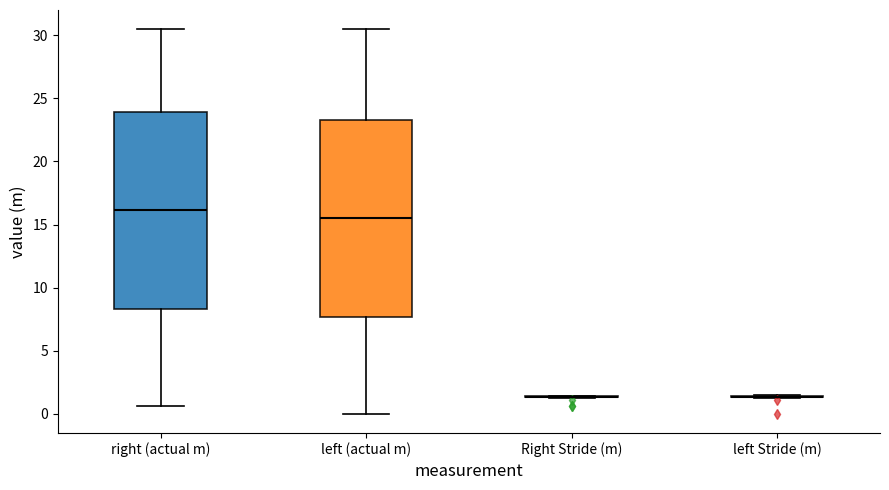

Reading left to right, transcribe this box plot: for each box, give where its median line is, the range the box spans, and where its two whiskers end, as read against the y-axis. The values are not printed on the chart, so give them approximately, as read against the axis.

right (actual m): median 16.0, box 8.5 to 24.0, whiskers 0.5 to 30.5
left (actual m): median 15.5, box 7.5 to 23.5, whiskers 0.0 to 30.5
Right Stride (m): box collapsed to a line at 1.5, whiskers 1.0 to 1.5
left Stride (m): box collapsed to a line at 1.5, whiskers 1.0 to 1.5